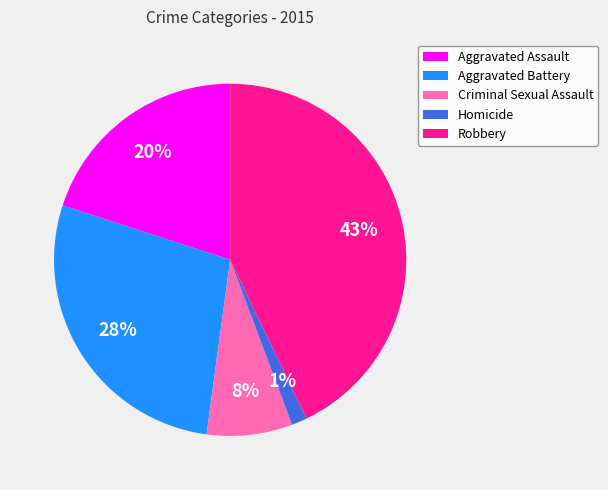

Do Robbery and Homicide together represent more than half of the pie?

No